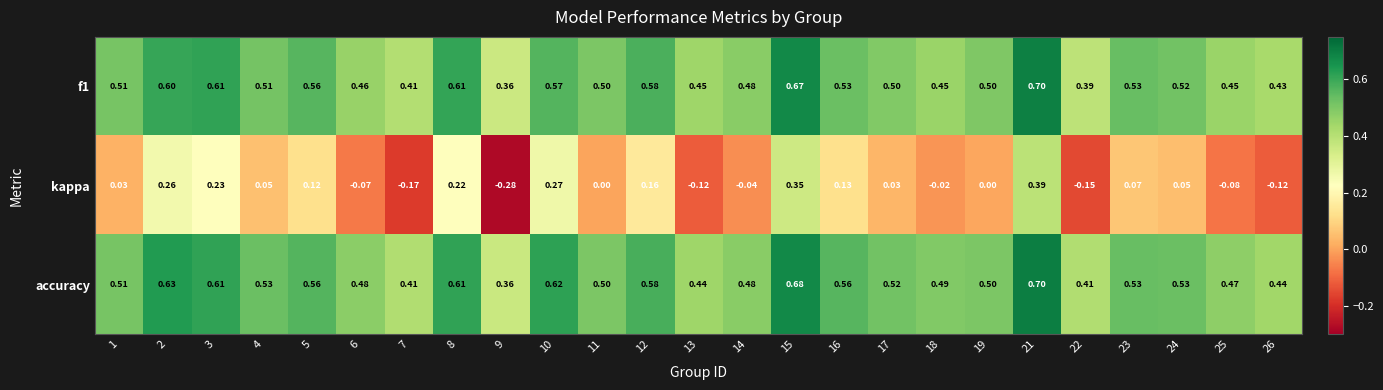

Is the value of kappa at 19 greater than the value of f1 at 13?

No